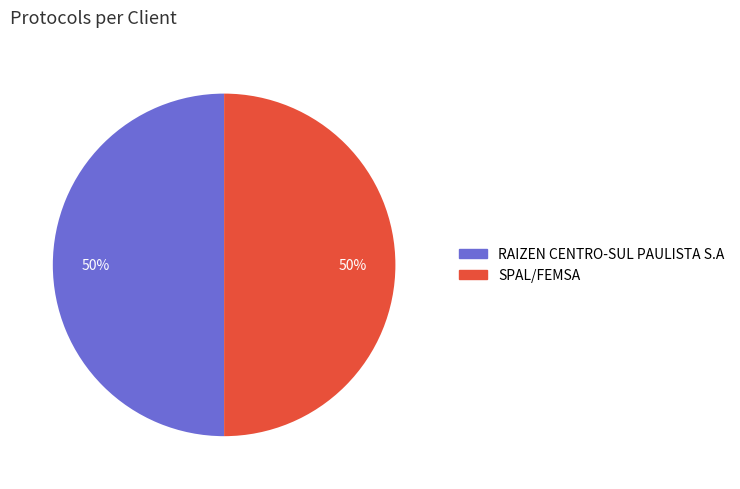

How many slices are in this pie chart?

2